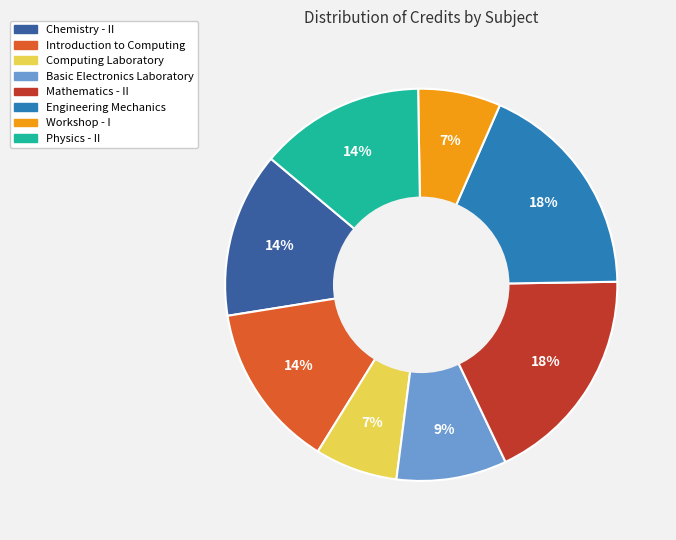

To the nearest percent, what portion does Physics - II represent?

14%